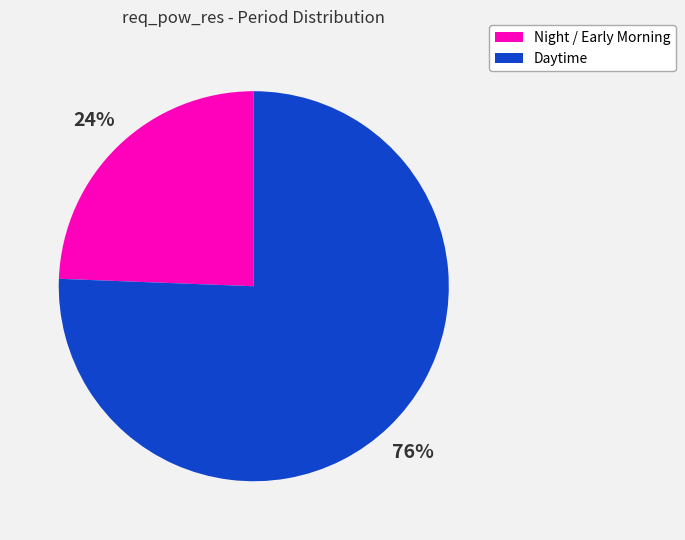

To the nearest percent, what percentage of the pie is Night / Early Morning?

24%